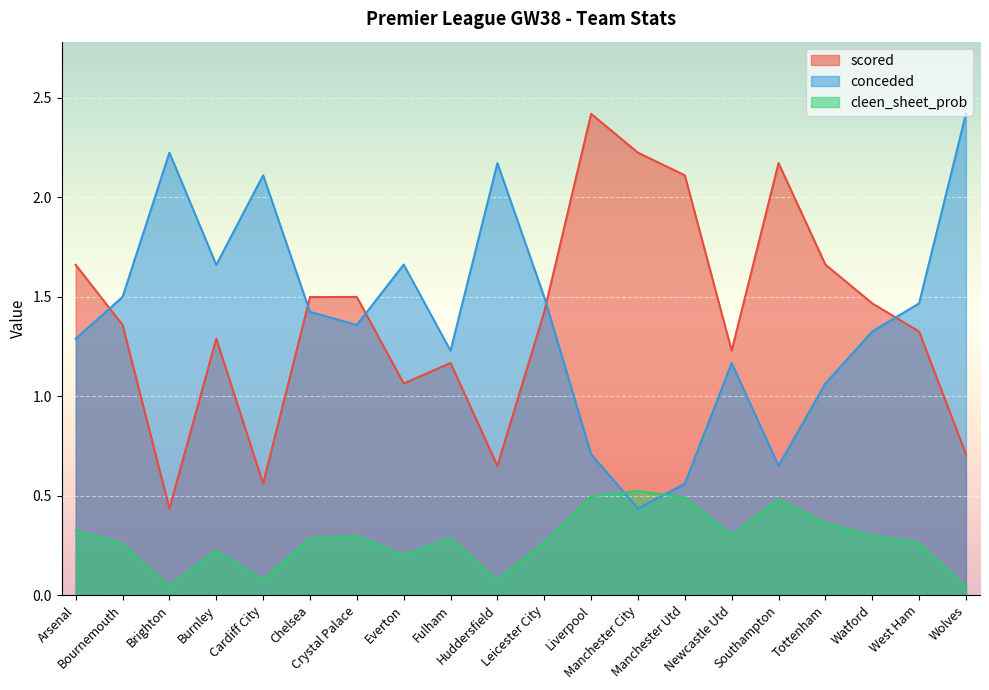

How many values in the conceded series exceed 1?

16